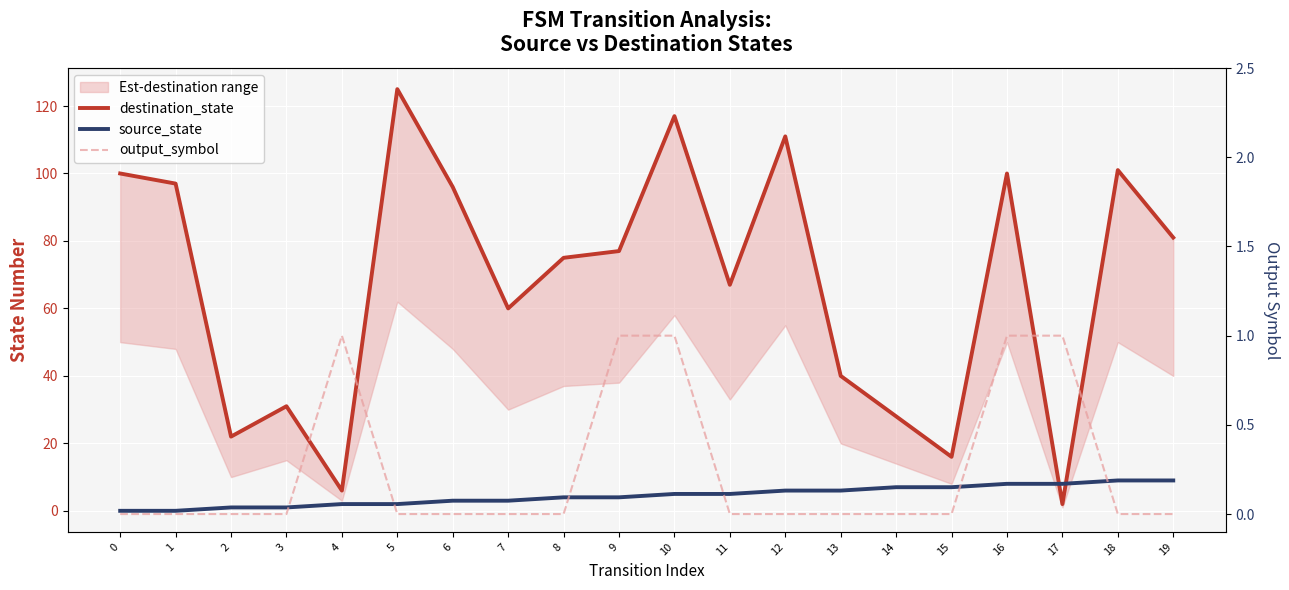

Which has a higher value, 14 or 15?

14